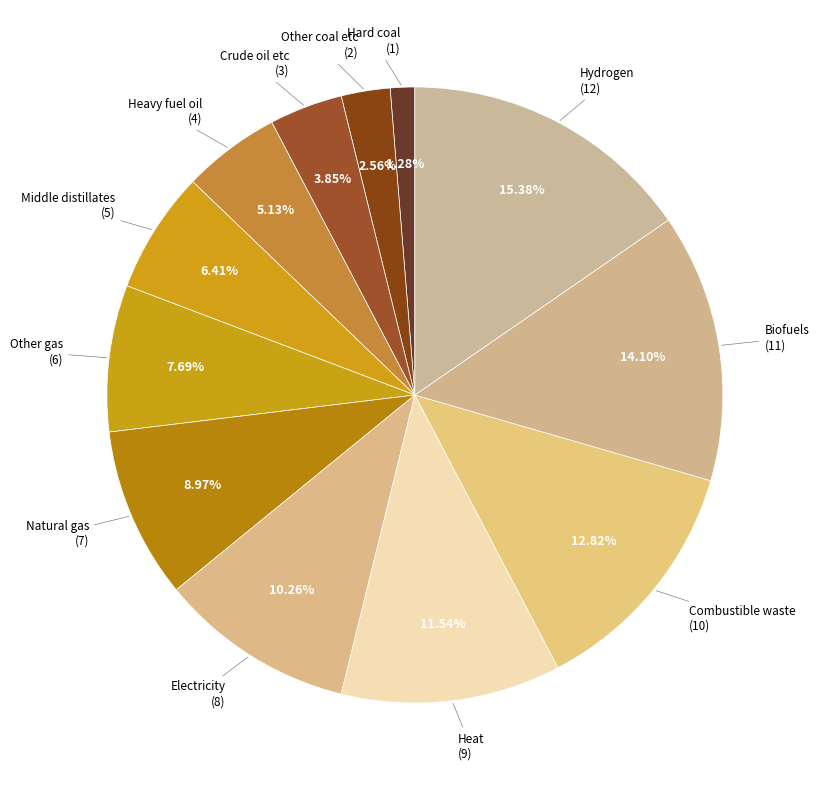

Is there a majority slice in this chart?

No